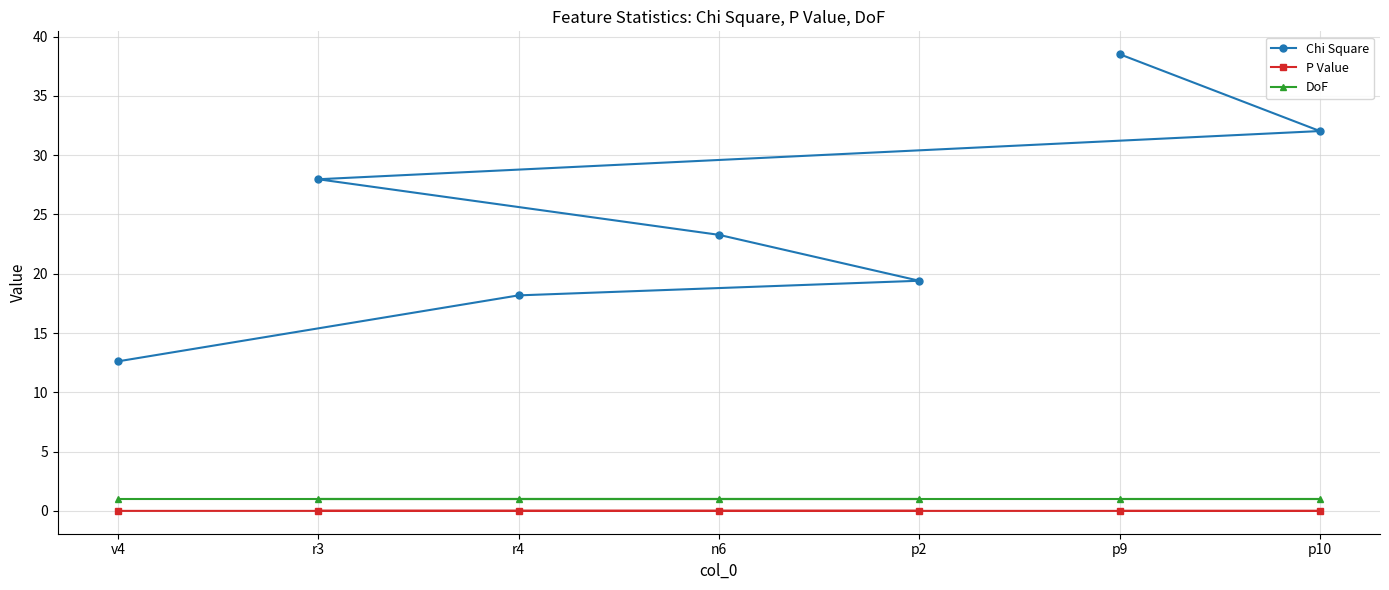

What is the total value across all series at p10?

33.0